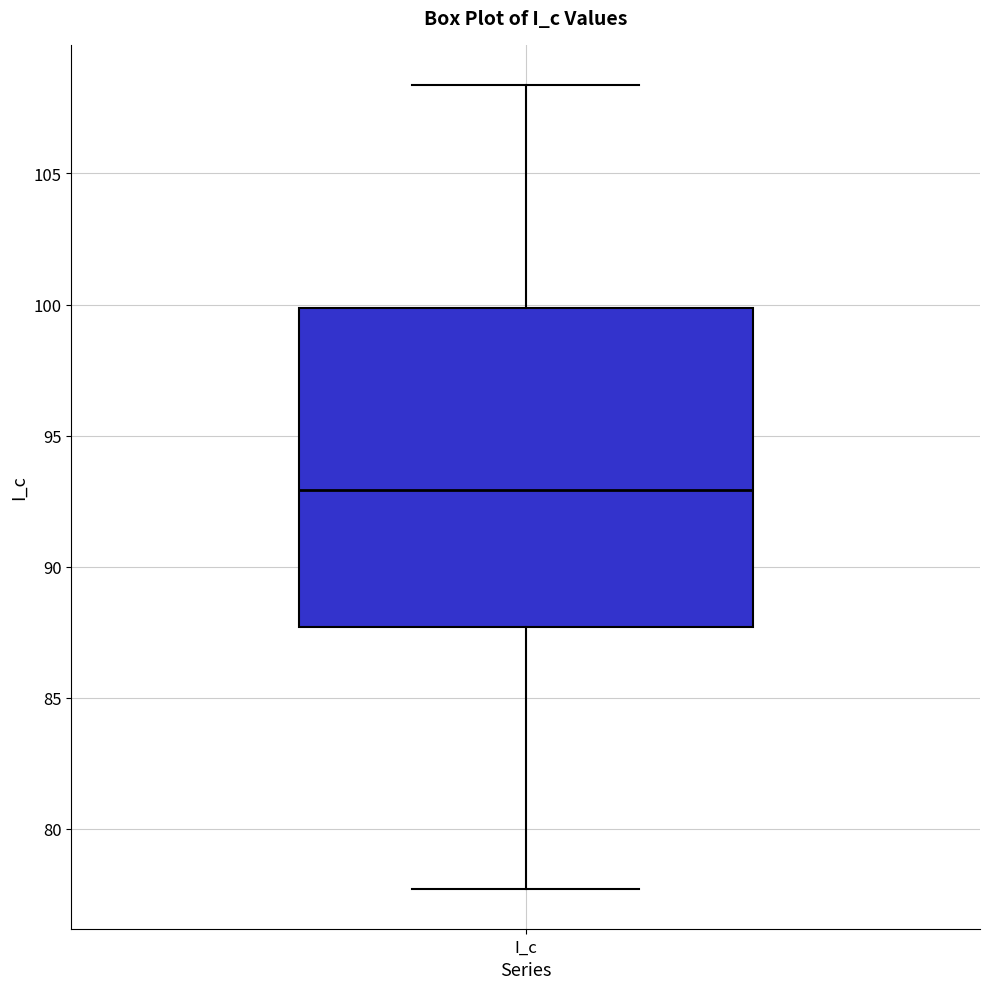

Transcribe this box plot: give where the median line is, the range the box spans, and where the two whiskers end, as read against the y-axis. The values are not printed on the chart, so give them approximately, as read against the axis.

median 93.0, box 87.5 to 100.0, whiskers 77.5 to 108.5